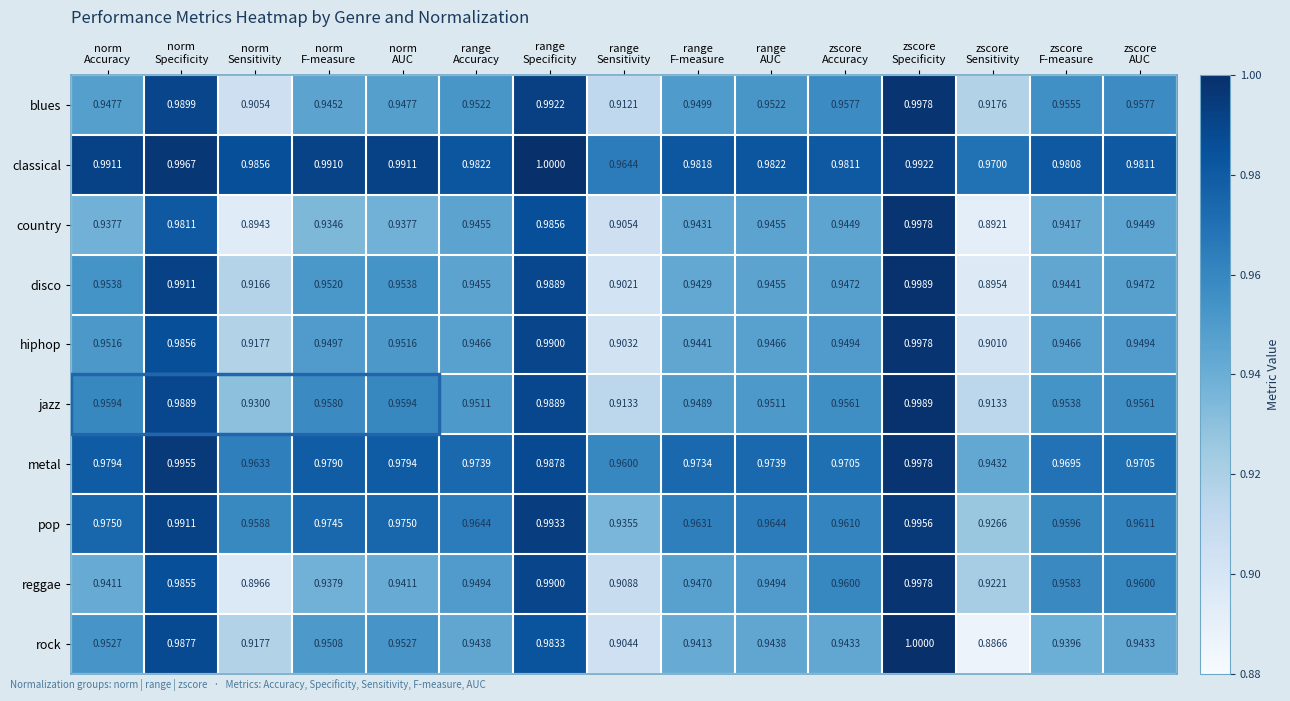

Which series has the largest range (max minus min)?

rock